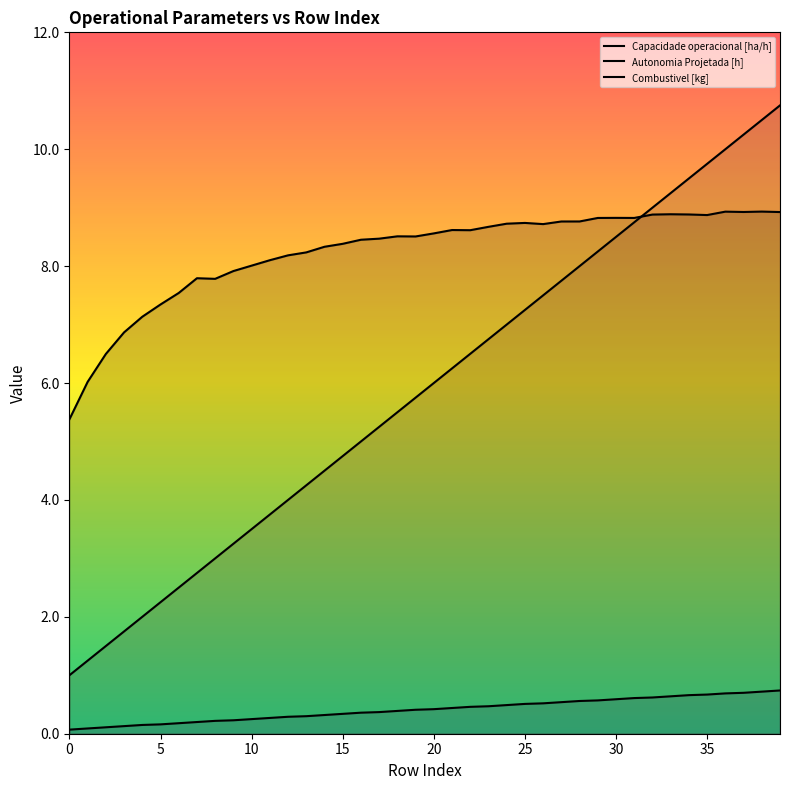

What is the sum of all Autonomia Projetada [h] values?

16.5